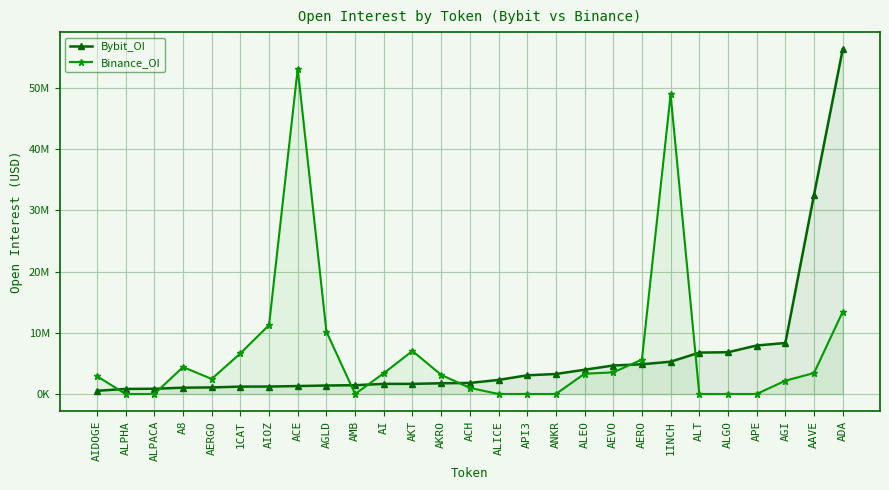

Reading left to right, what are all the values shown in this chart?

Bybit_OI: AIDOGE=525070	ALPHA=830826	ALPACA=853207	A8=1031020	AERGO=1077241	1CAT=1205395	AIOZ=1217515	ACE=1299533	AGLD=1385402	AMB=1437277	AI=1653691	AKT=1655279	AKRO=1753373	ACH=1806293	ALICE=2300271	API3=3052284	ANKR=3269870	ALEO=3962694	AEVO=4655252	AERO=4859619	1INCH=5276087	ALT=6766785	ALGO=6824839	APE=7925074	AGI=8335058	AAVE=32557512	ADA=56332312
Binance_OI: AIDOGE=2911298	ALPHA=0	ALPACA=0	A8=4400728	AERGO=2462866	1CAT=6637144	AIOZ=11267632	ACE=53177236	AGLD=10190493	AMB=0	AI=3394905	AKT=7031673	AKRO=3123693	ACH=999168	ALICE=0	API3=0	ANKR=0	ALEO=3316246	AEVO=3534422	AERO=5626940	1INCH=48967815	ALT=0	ALGO=0	APE=0	AGI=2174337	AAVE=3430015	ADA=13448706